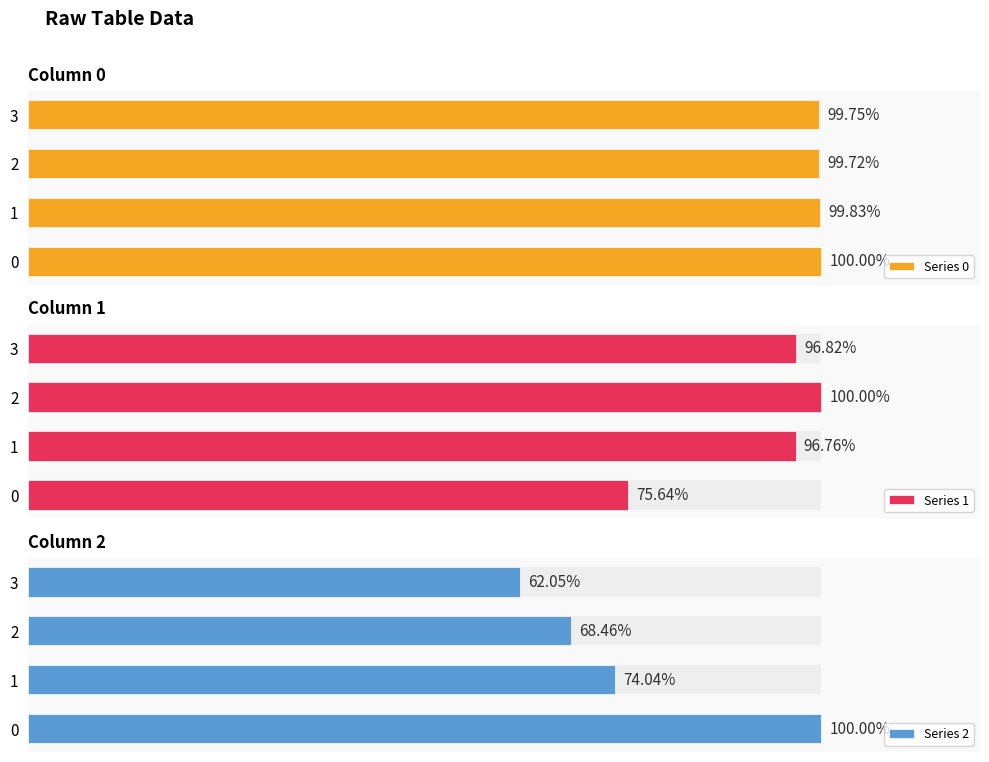

What is the value of the Series 1 bar at the 2nd from the left?

96.8